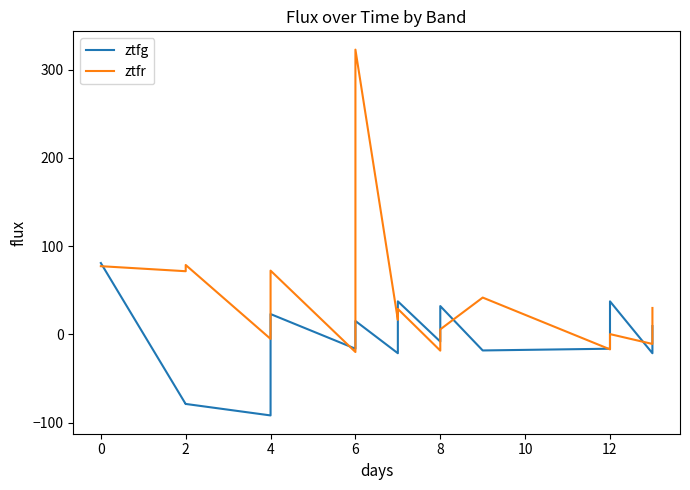

What is the difference between the maximum and minimum values in the ztfr series?

342.8